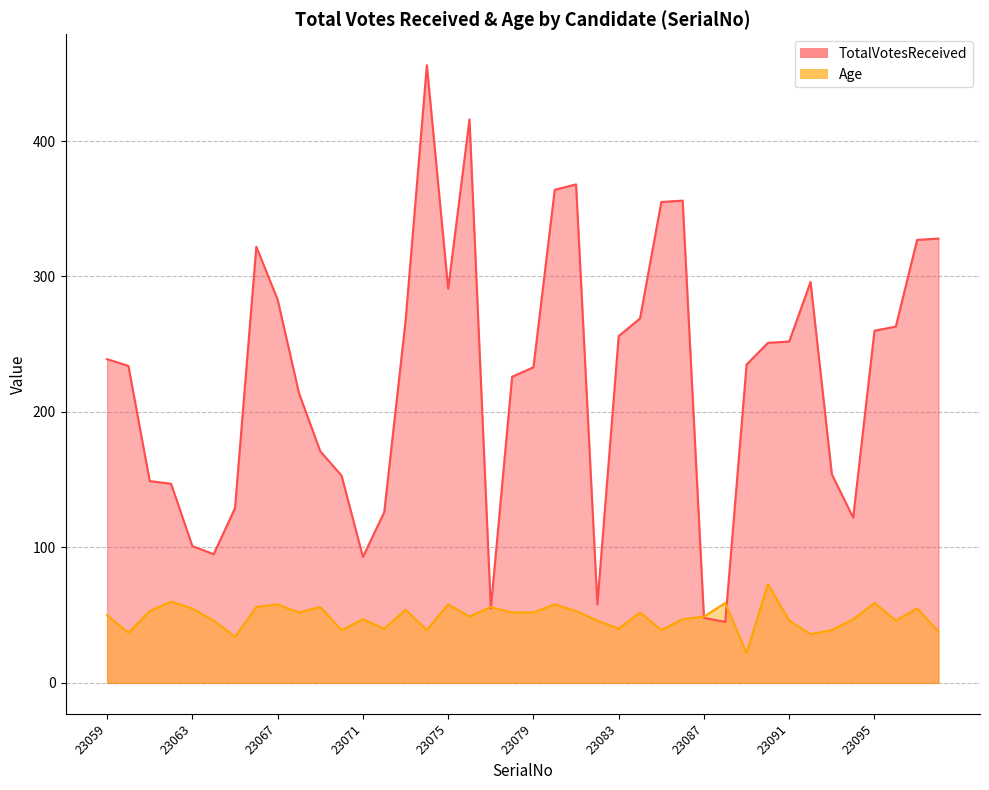

True or false: TotalVotesReceived has more than 2 interior local peaks.

True